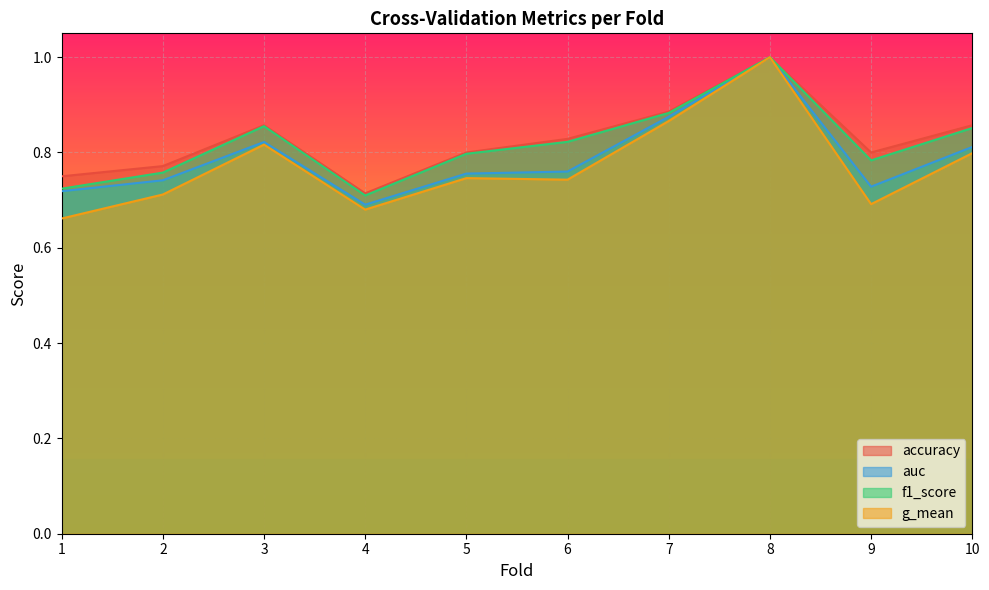

Reading right to left, list all the values displayed in this chart.

accuracy: 10=0.9	9=0.8	8=1.0	7=0.9	6=0.8	5=0.8	4=0.7	3=0.9	2=0.8	1=0.8
auc: 10=0.8	9=0.7	8=1.0	7=0.9	6=0.8	5=0.8	4=0.7	3=0.8	2=0.7	1=0.7
f1_score: 10=0.9	9=0.8	8=1.0	7=0.9	6=0.8	5=0.8	4=0.7	3=0.9	2=0.8	1=0.7
g_mean: 10=0.8	9=0.7	8=1.0	7=0.9	6=0.7	5=0.7	4=0.7	3=0.8	2=0.7	1=0.7